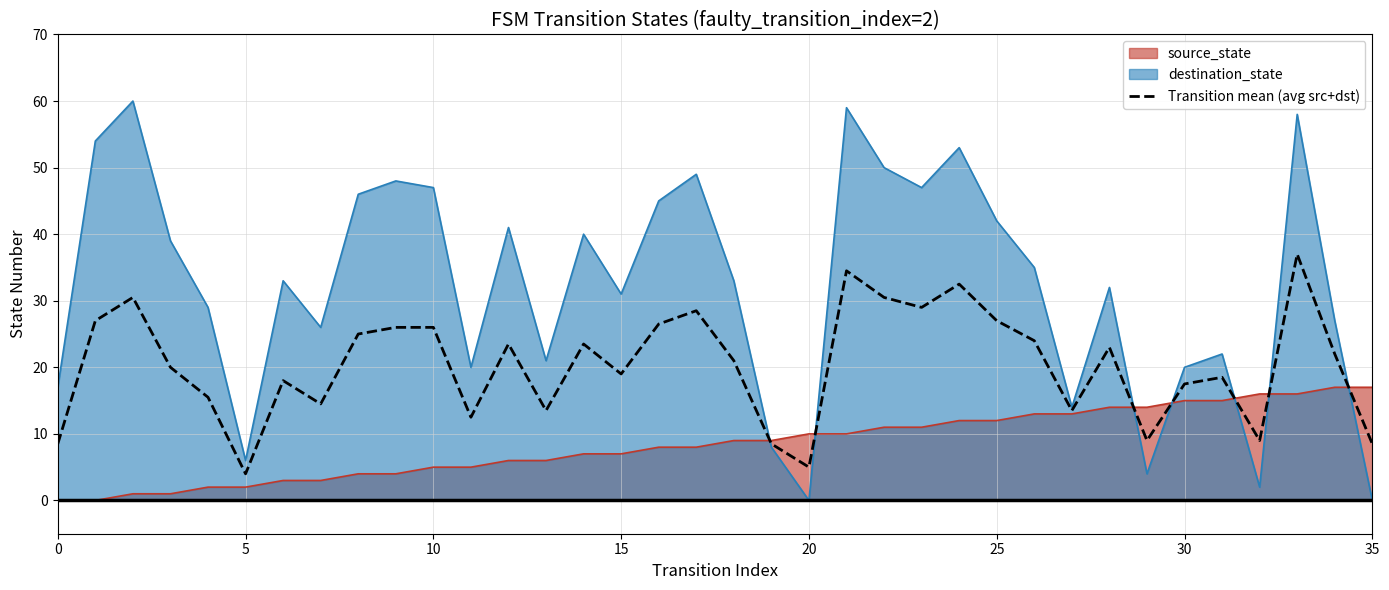

True or false: the data has more than 1 interior local peaks.

True